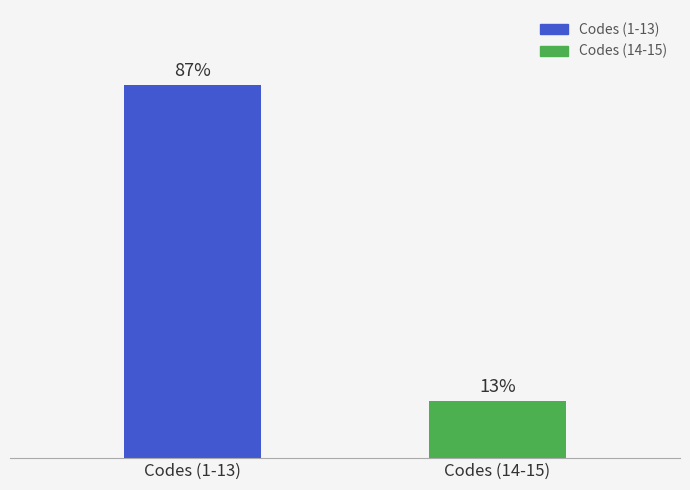

Which category has the highest value across all series?

Codes (1-13)